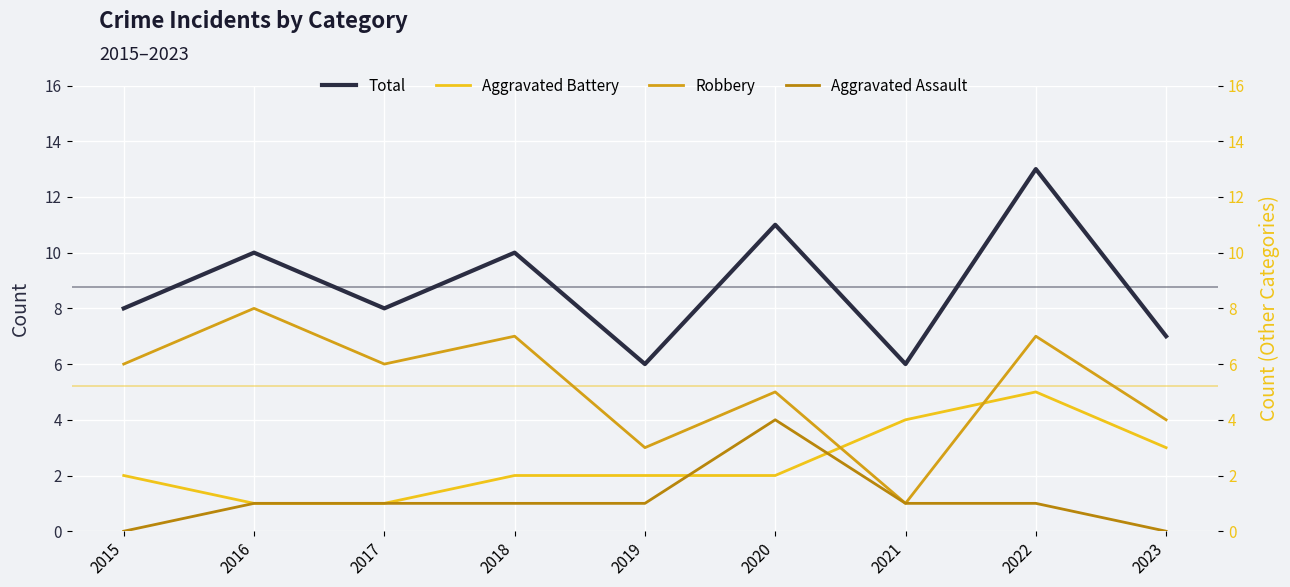

What is the sum of all Aggravated Assault values?

10